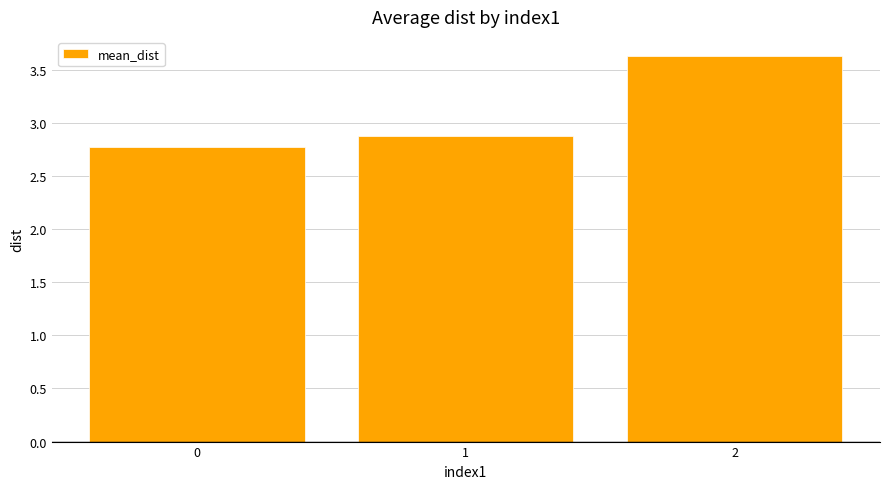

What is the change in value from 0 to 2?

+0.9